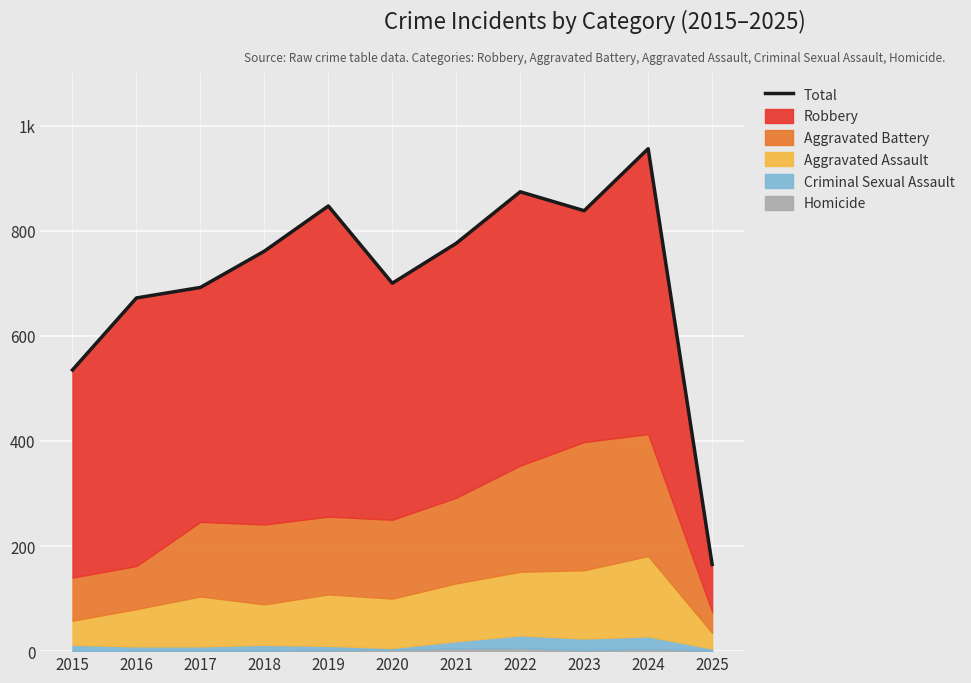

Does the chart display data point markers on the line(s)?

No